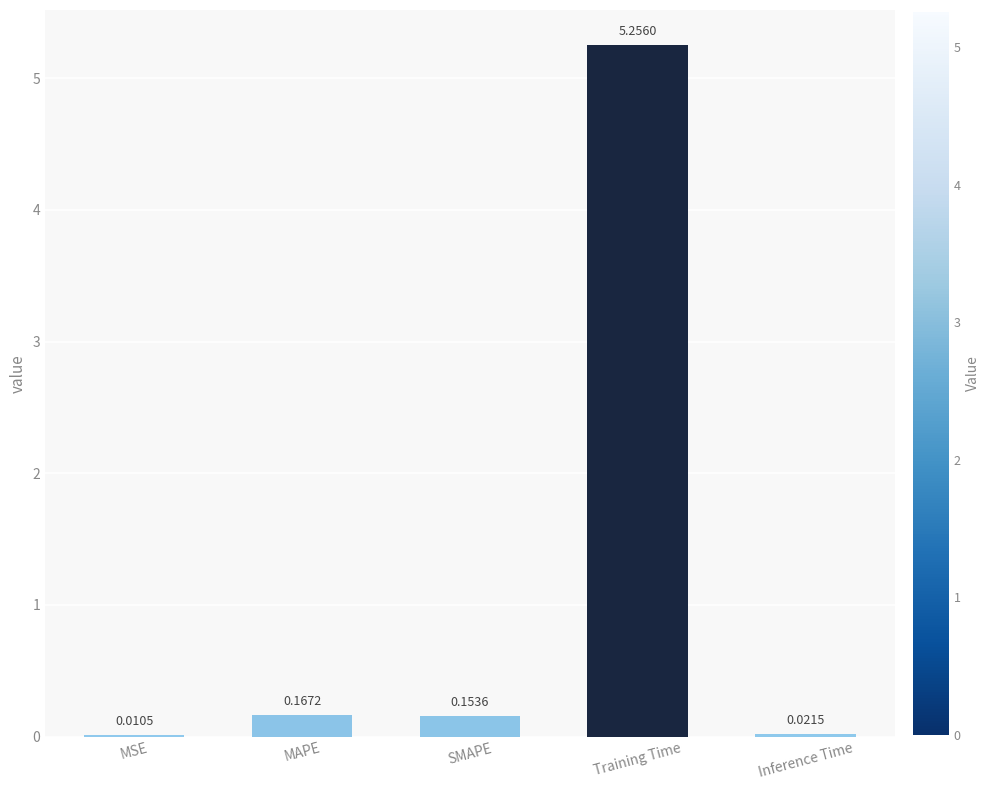

Where is the data nearest to the value 2?

MAPE